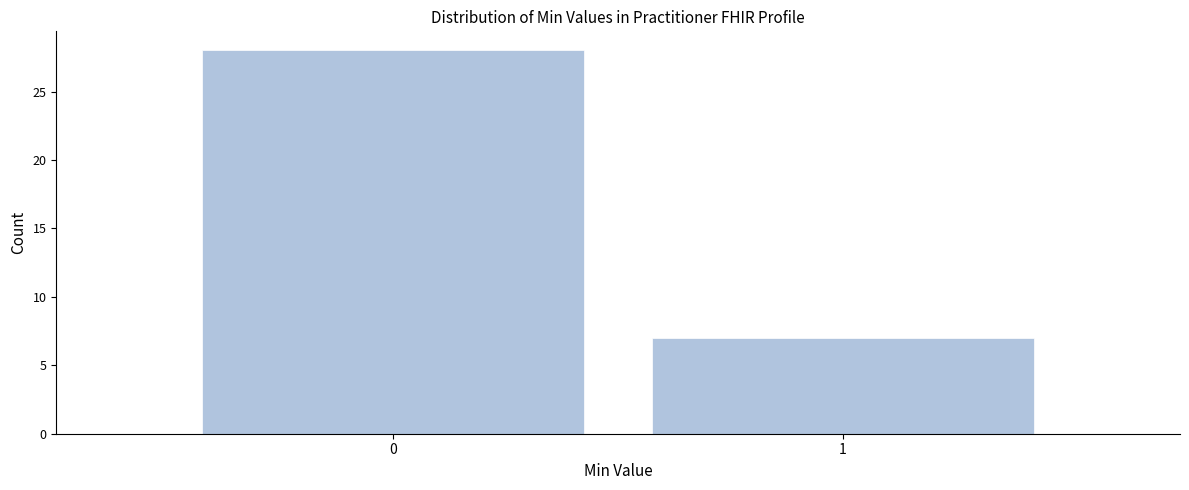

Reading left to right, transcribe all the data shown in this chart.

0=28	1=7